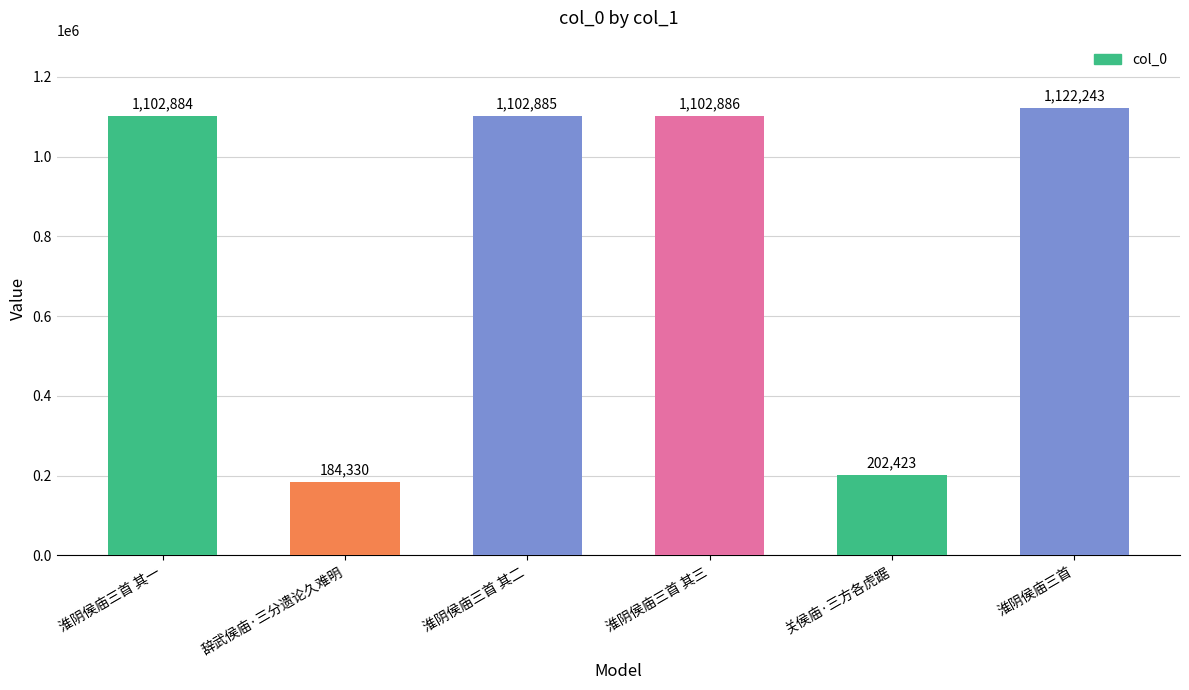

Which label corresponds to the smallest value in the chart?

辞武侯庙·三分遗论久难明